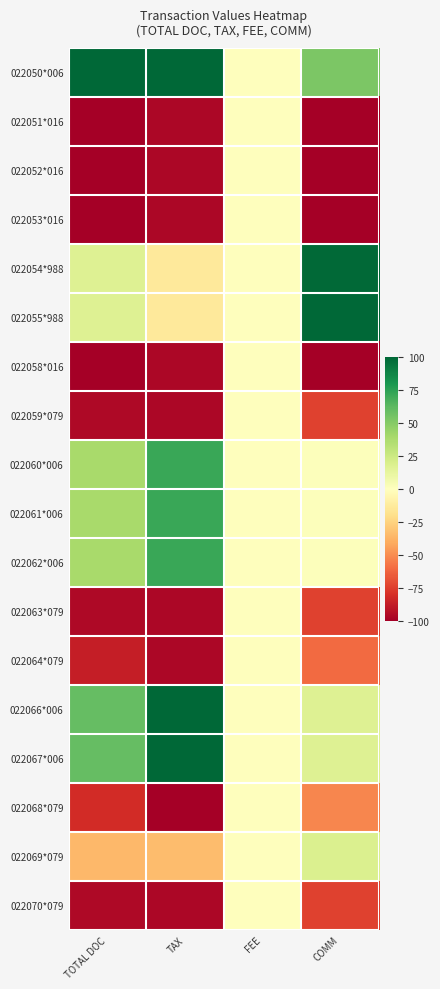

List the series in order of their peak value, highest first.

022050*006, 022055*988, 022066*006, 022067*006, 022054*988, 022062*006, 022060*006, 022061*006, 022069*079, 022051*016, 022052*016, 022053*016, 022058*016, 022059*079, 022063*079, 022064*079, 022068*079, 022070*079